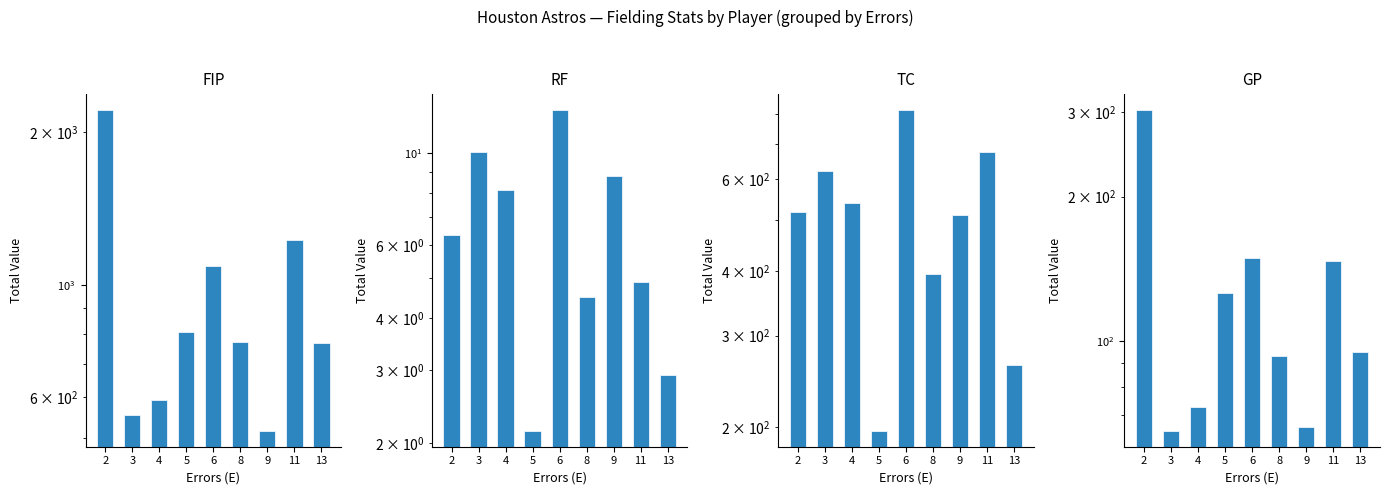

What is the sum of all TC values?

4544.0